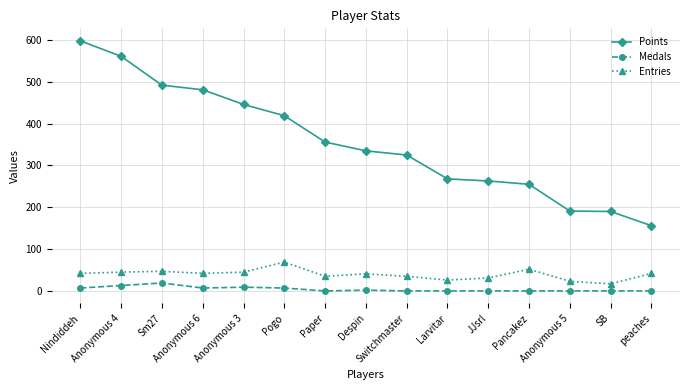

Rank the series at Anonymous 6 from highest to lowest value.

Points, Entries, Medals